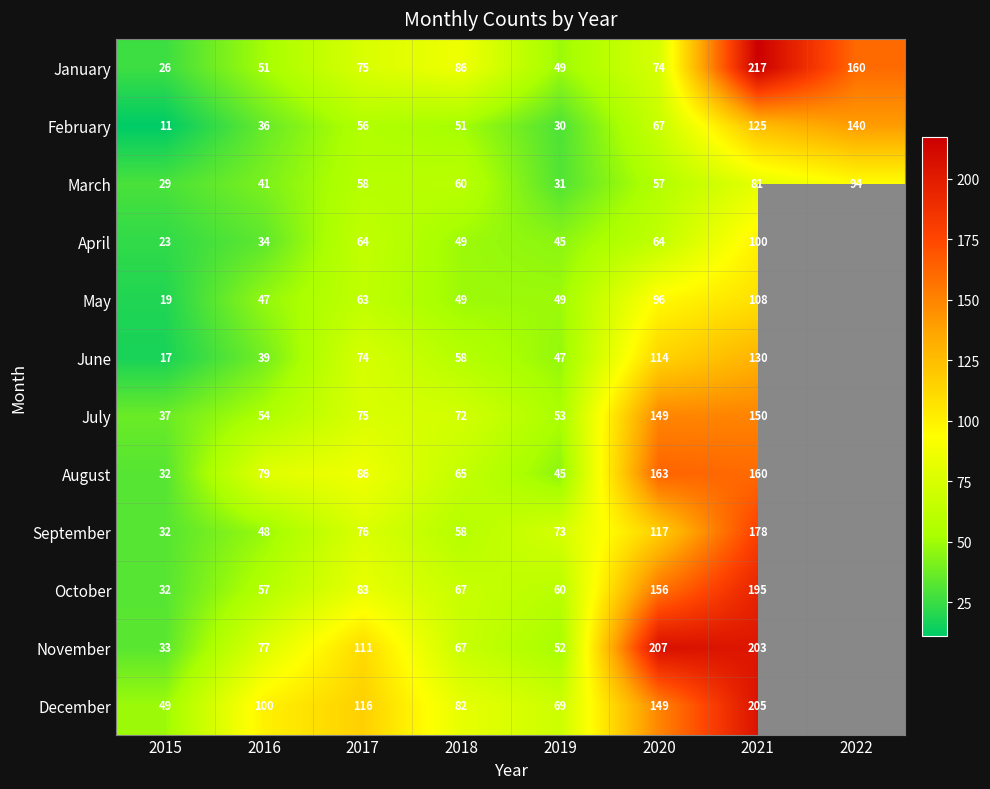

At which category does the chart reach its minimum across all series?

2015